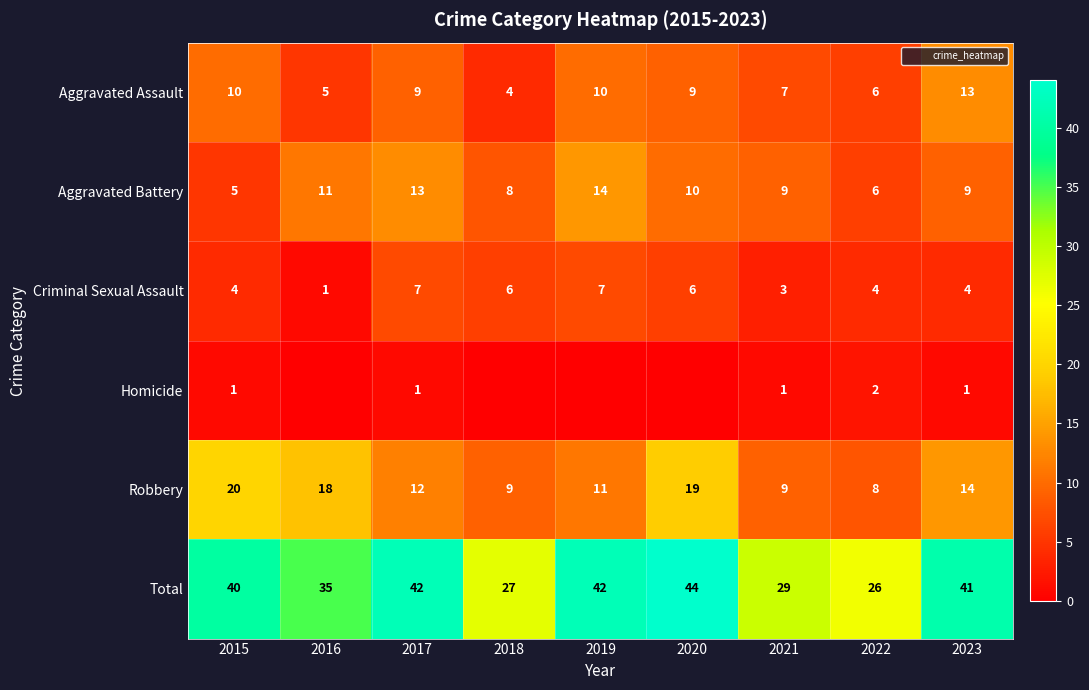

Which category has the lowest value in the Homicide series?

2016